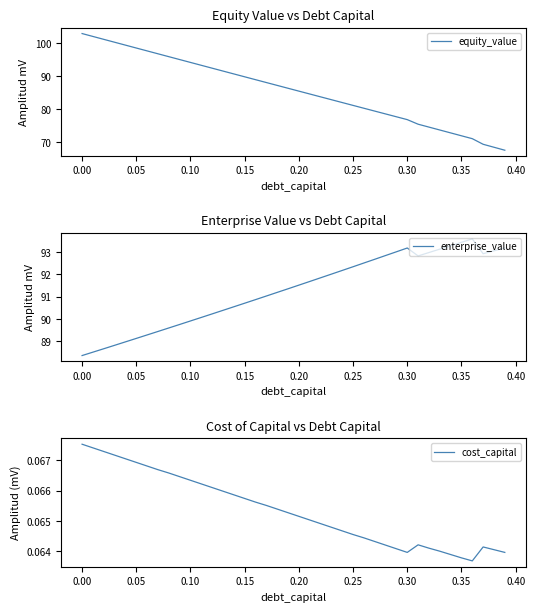

The enterprise_value series shows 92.3 at 0.25. True or false?

True